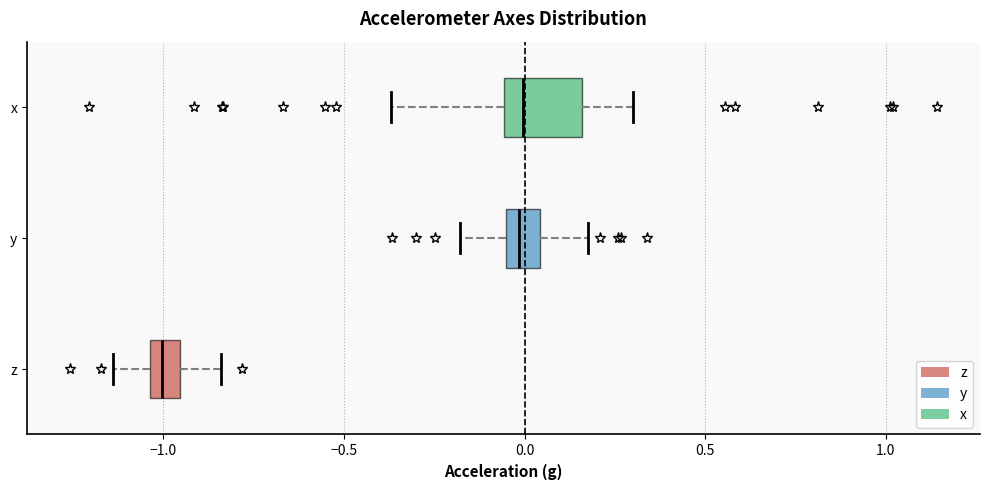

Reading bottom to top, transcribe this box plot: for each box, give where its median line is, the range the box spans, and where its two whiskers end, as read against the x-axis. The values are not printed on the chart, so give them approximately, as read against the axis.

z: median -1.00, box -1.05 to -0.95, whiskers -1.15 to -0.85
y: median 0.00, box -0.05 to 0.05, whiskers -0.20 to 0.20
x: median 0.00, box -0.05 to 0.15, whiskers -0.35 to 0.30